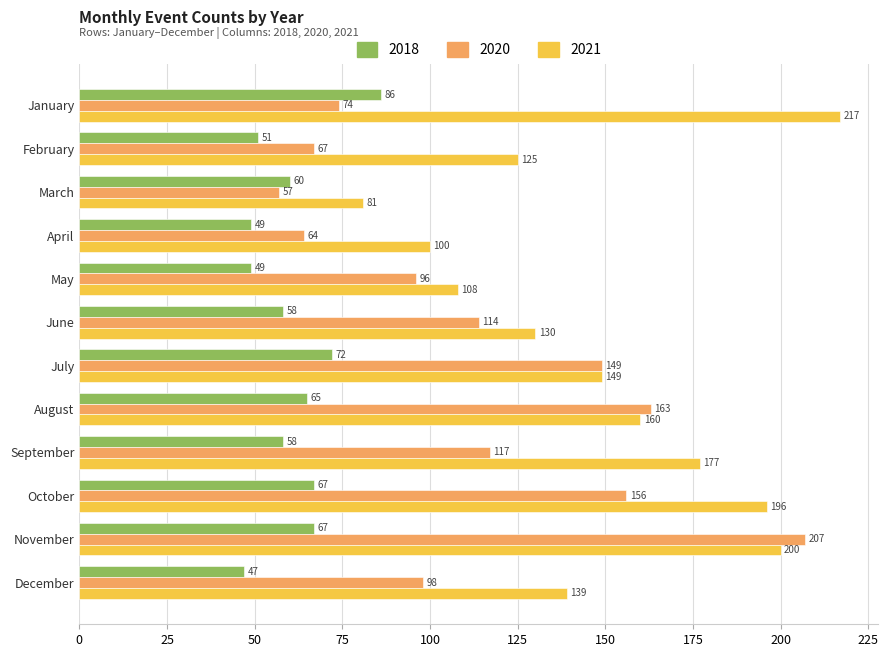

At how many categories does at least one series exceed 204?

2